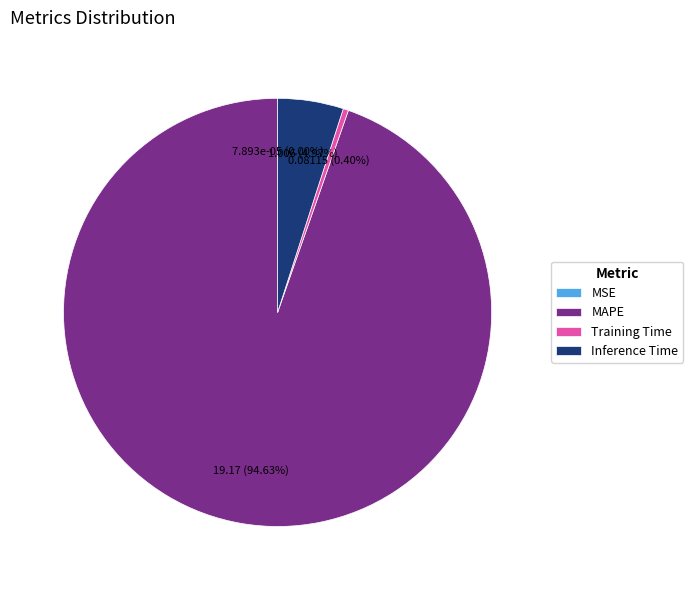

To the nearest percent, what is the combined percentage of MAPE and Training Time?

95%